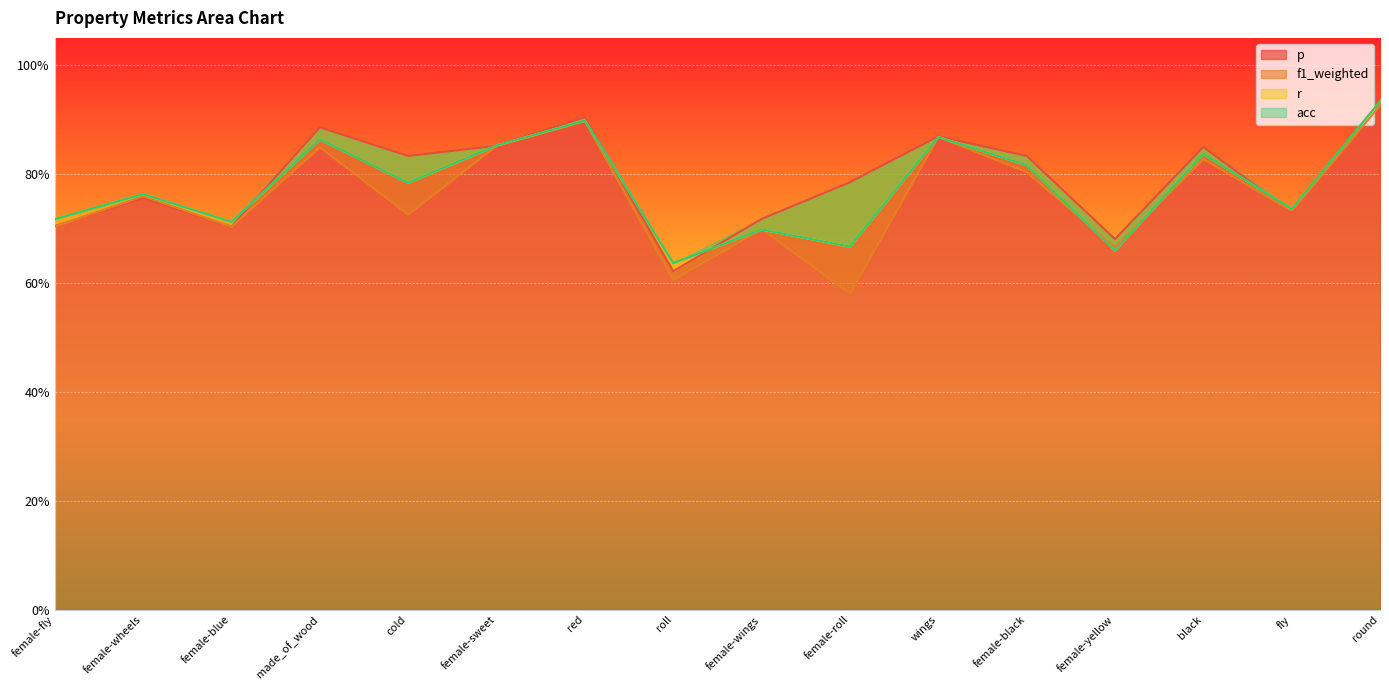

What is the total value across all series at black?

3.4